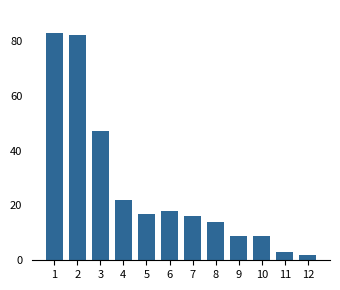

Reading right to left, transcribe all the data shown in this chart.

2	3	9	9	14	16	18	17	22	47	82	83